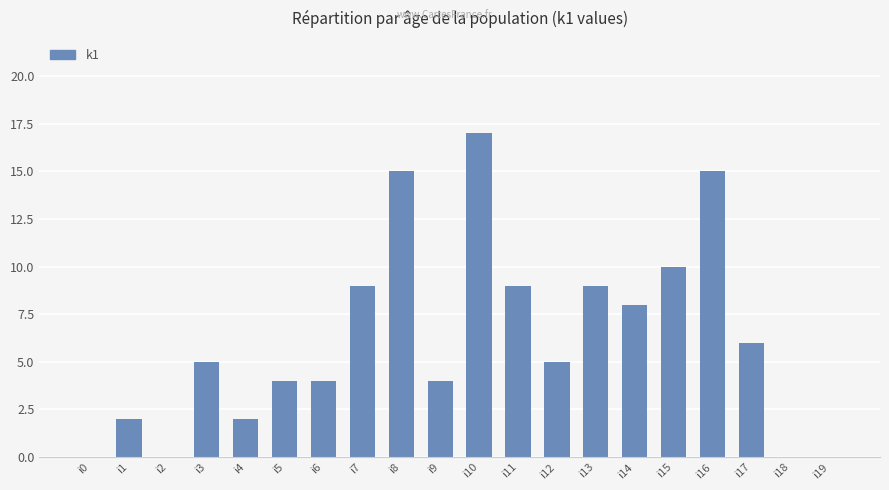

The chart shows a value of 5 at i12. True or false?

True